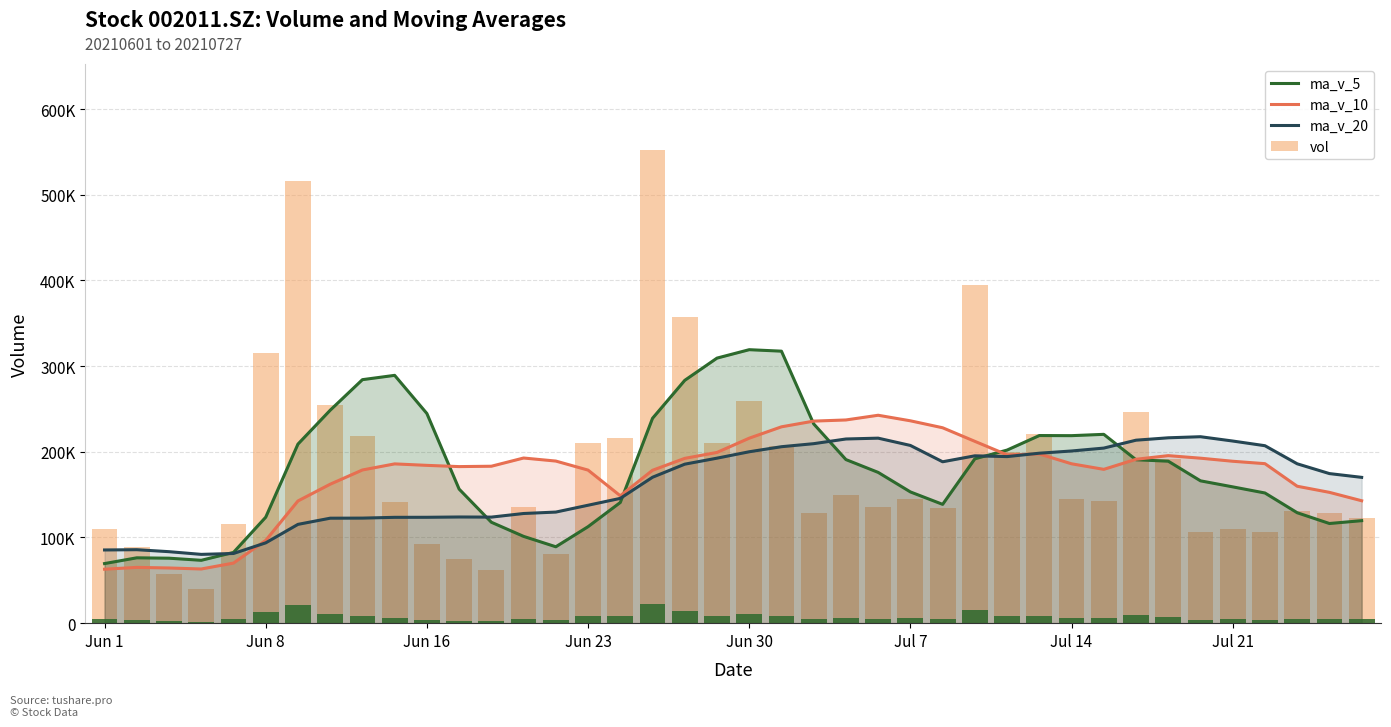

What is the maximum value shown in the chart?

552706.1